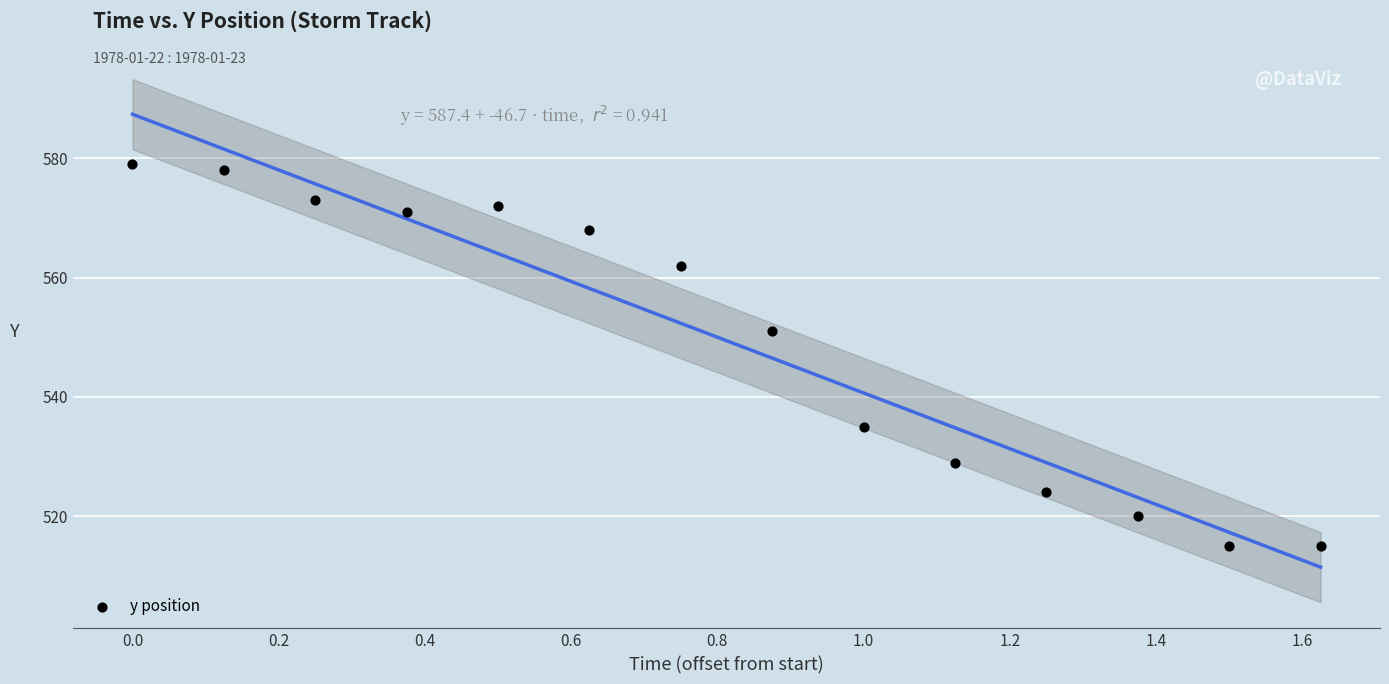

What Y value in the scatter plot is closest to 547?

551